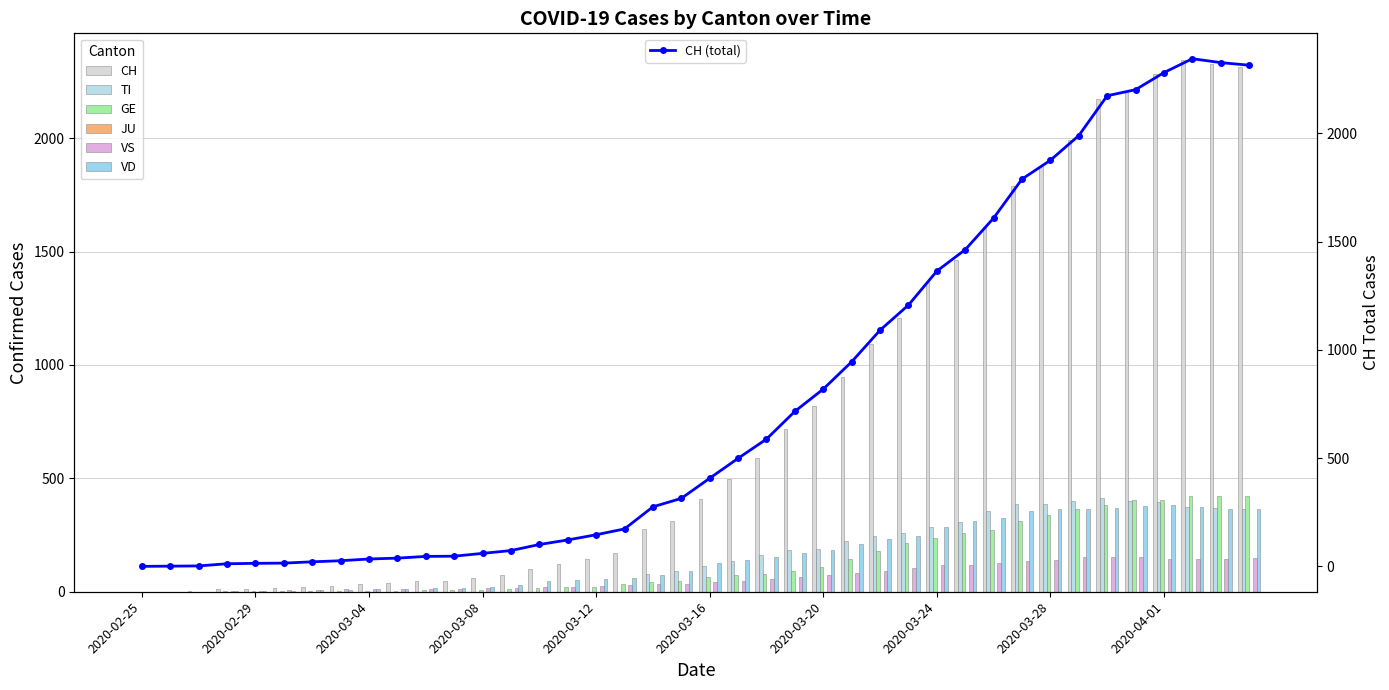

Reading left to right, list all the values displayed in this chart.

CH: 2020-02-25=0	2020-02-26=1	2020-02-27=2	2020-02-28=12	2020-02-29=14	2020-03-01=15	2020-03-02=21	2020-03-03=26	2020-03-04=34	2020-03-05=38	2020-03-06=46	2020-03-07=47	2020-03-08=60	2020-03-09=73	2020-03-10=101	2020-03-11=122	2020-03-12=146	2020-03-13=173	2020-03-14=275	2020-03-15=314	2020-03-16=407	2020-03-17=499	2020-03-18=588	2020-03-19=716	2020-03-20=819	2020-03-21=945	2020-03-22=1091	2020-03-23=1207	2020-03-24=1364	2020-03-25=1463	2020-03-26=1609	2020-03-27=1789	2020-03-28=1876	2020-03-29=1990	2020-03-30=2174	2020-03-31=2202	2020-04-01=2281	2020-04-02=2345	2020-04-03=2327	2020-04-04=2315
TI: 2020-02-25=0	2020-02-26=0	2020-02-27=0	2020-02-28=0	2020-02-29=0	2020-03-01=0	2020-03-02=0	2020-03-03=0	2020-03-04=0	2020-03-05=0	2020-03-06=0	2020-03-07=0	2020-03-08=0	2020-03-09=0	2020-03-10=0	2020-03-11=0	2020-03-12=0	2020-03-13=0	2020-03-14=77	2020-03-15=92	2020-03-16=112	2020-03-17=137	2020-03-18=163	2020-03-19=182	2020-03-20=190	2020-03-21=224	2020-03-22=246	2020-03-23=261	2020-03-24=285	2020-03-25=306	2020-03-26=358	2020-03-27=386	2020-03-28=385	2020-03-29=402	2020-03-30=415	2020-03-31=401	2020-04-01=396	2020-04-02=374	2020-04-03=370	2020-04-04=363
GE: 2020-02-25=0	2020-02-26=1	2020-02-27=1	2020-02-28=2	2020-02-29=3	2020-03-01=3	2020-03-02=3	2020-03-03=4	2020-03-04=4	2020-03-05=5	2020-03-06=7	2020-03-07=7	2020-03-08=9	2020-03-09=13	2020-03-10=18	2020-03-11=20	2020-03-12=23	2020-03-13=33	2020-03-14=43	2020-03-15=46	2020-03-16=66	2020-03-17=75	2020-03-18=78	2020-03-19=92	2020-03-20=109	2020-03-21=145	2020-03-22=179	2020-03-23=214	2020-03-24=238	2020-03-25=258	2020-03-26=272	2020-03-27=313	2020-03-28=339	2020-03-29=365	2020-03-30=382	2020-03-31=405	2020-04-01=406	2020-04-02=424	2020-04-03=424	2020-04-04=421
VS: 2020-02-25=0	2020-02-26=0	2020-02-27=0	2020-02-28=5	2020-02-29=5	2020-03-01=6	2020-03-02=9	2020-03-03=11	2020-03-04=12	2020-03-05=10	2020-03-06=11	2020-03-07=11	2020-03-08=15	2020-03-09=16	2020-03-10=19	2020-03-11=20	2020-03-12=27	2020-03-13=29	2020-03-14=33	2020-03-15=35	2020-03-16=41	2020-03-17=46	2020-03-18=58	2020-03-19=64	2020-03-20=73	2020-03-21=83	2020-03-22=92	2020-03-23=104	2020-03-24=117	2020-03-25=118	2020-03-26=128	2020-03-27=137	2020-03-28=142	2020-03-29=152	2020-03-30=152	2020-03-31=151	2020-04-01=145	2020-04-02=145	2020-04-03=145	2020-04-04=148
VD: 2020-02-25=0	2020-02-26=0	2020-02-27=0	2020-02-28=4	2020-02-29=4	2020-03-01=4	2020-03-02=6	2020-03-03=8	2020-03-04=11	2020-03-05=14	2020-03-06=15	2020-03-07=16	2020-03-08=22	2020-03-09=29	2020-03-10=48	2020-03-11=51	2020-03-12=55	2020-03-13=61	2020-03-14=75	2020-03-15=90	2020-03-16=126	2020-03-17=140	2020-03-18=153	2020-03-19=170	2020-03-20=182	2020-03-21=211	2020-03-22=231	2020-03-23=248	2020-03-24=284	2020-03-25=312	2020-03-26=323	2020-03-27=356	2020-03-28=364	2020-03-29=366	2020-03-30=368	2020-03-31=376	2020-04-01=381	2020-04-02=372	2020-04-03=364	2020-04-04=364